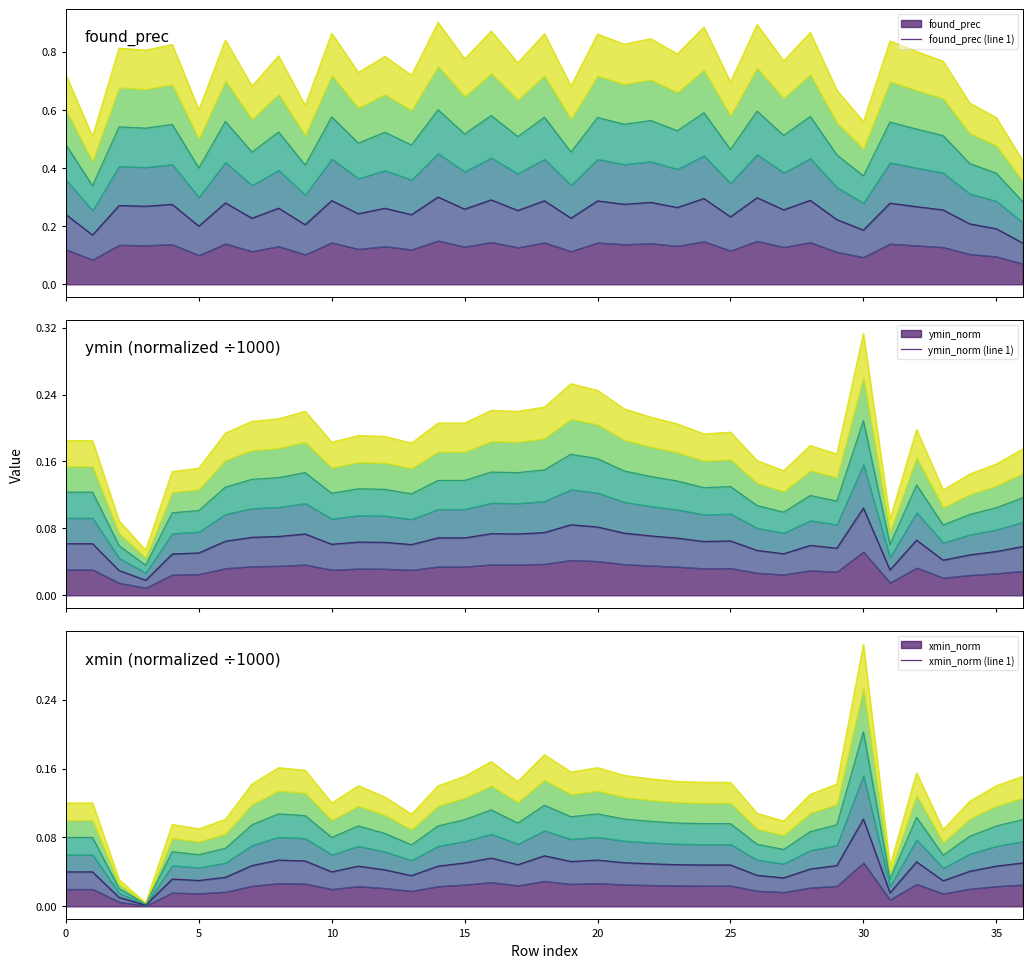

What is the difference between the maximum and minimum values in the ymin_norm (line 1) series?

0.1